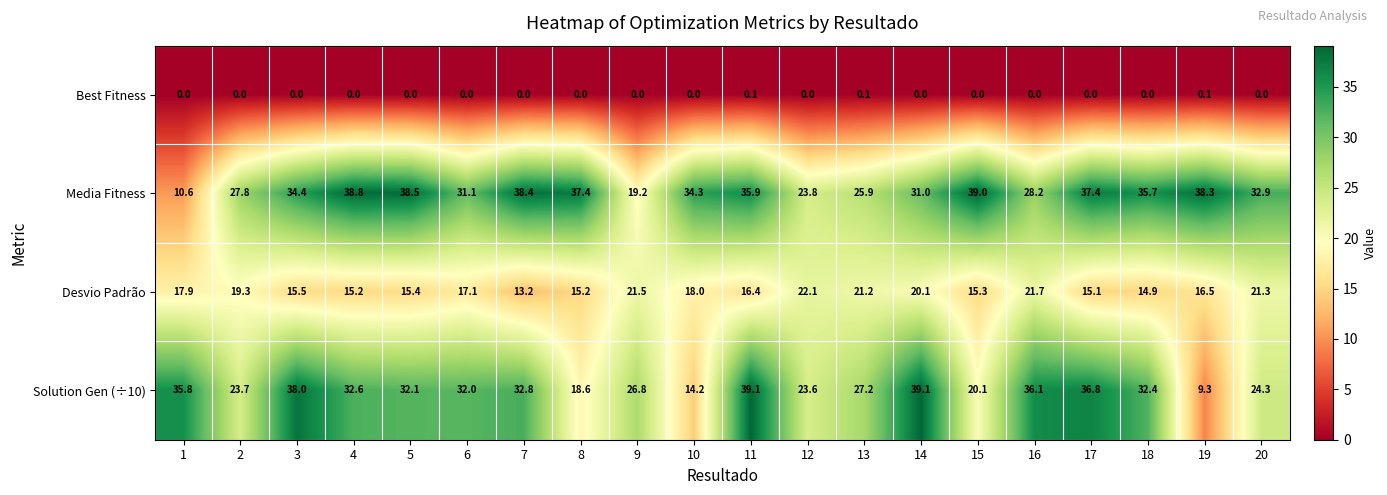

How many categories are shown in the chart?

20